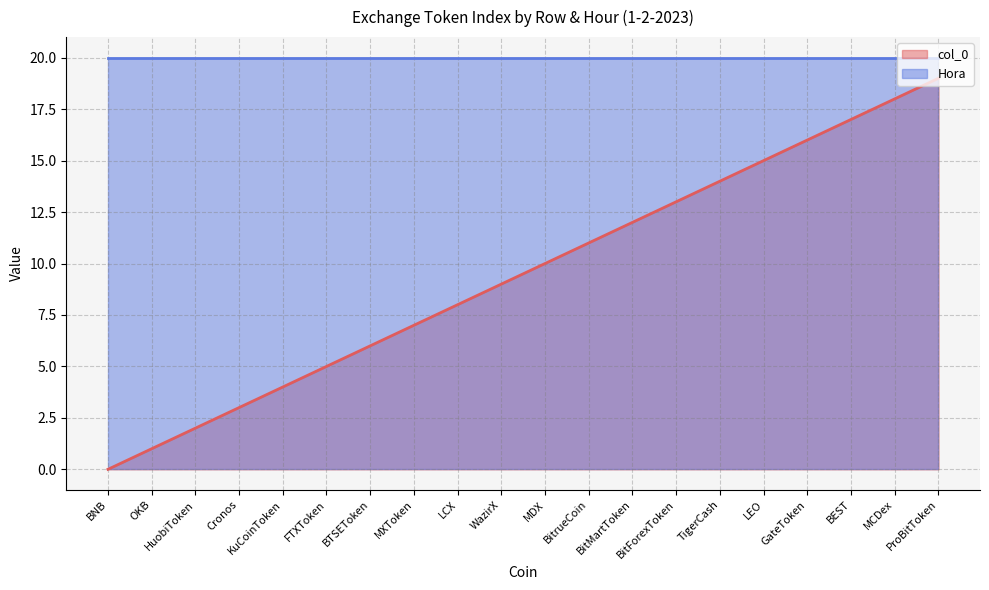

What value does the data have at BitrueCoin, to the nearest 5?

10